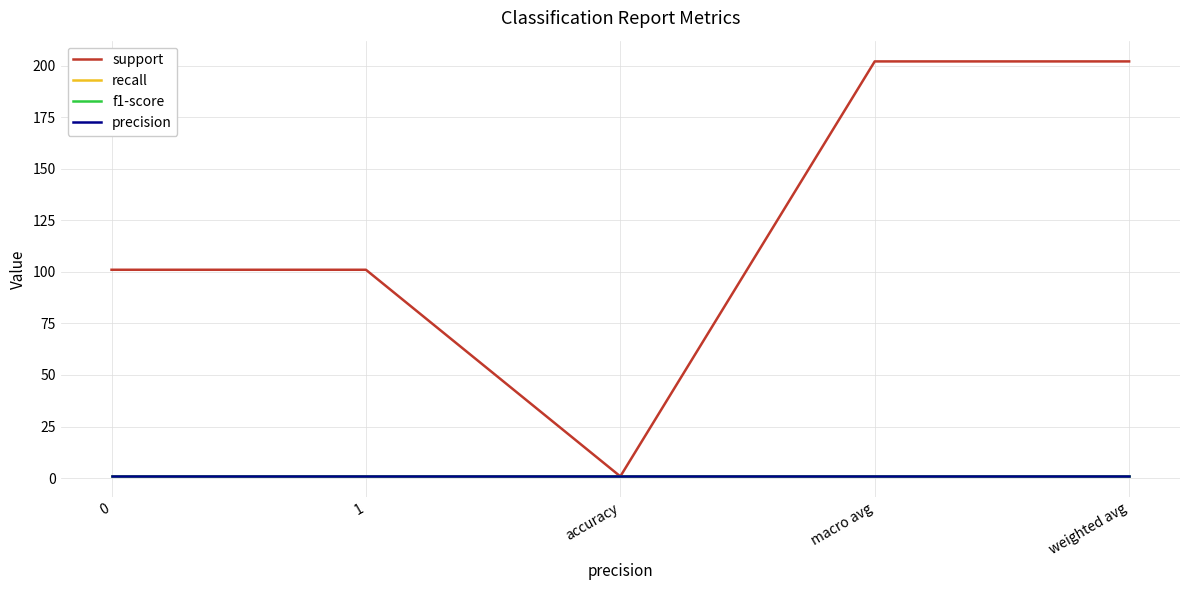

True or false: f1-score has more than 2 interior local peaks.

False